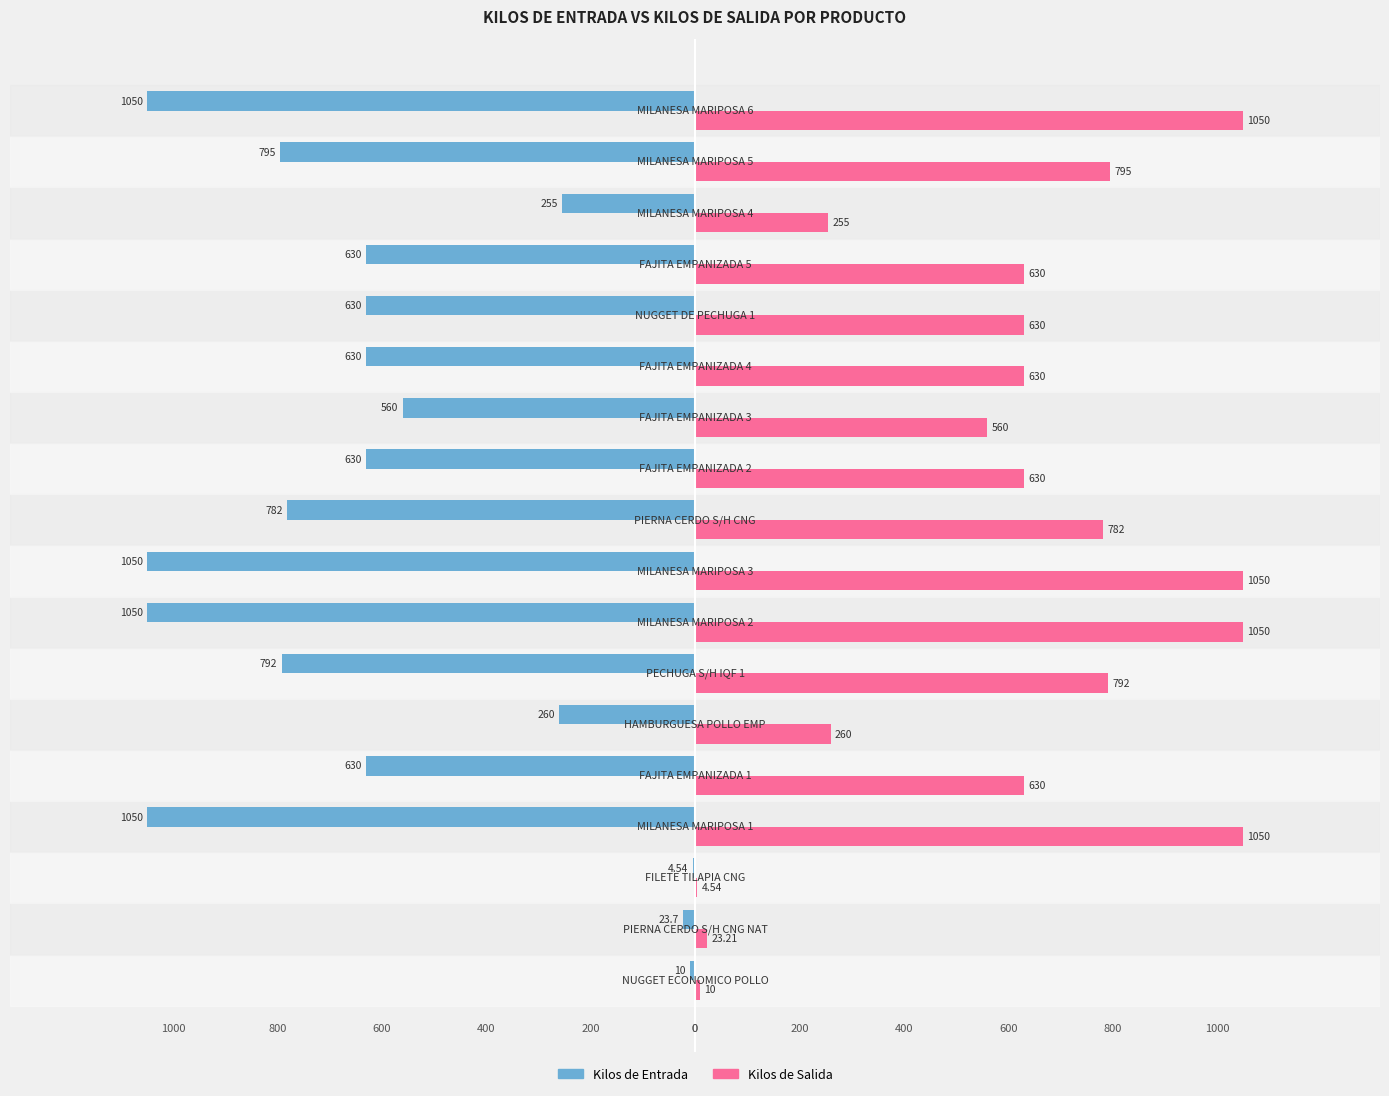

Which series has the largest total across all categories?

Kilos de Salida